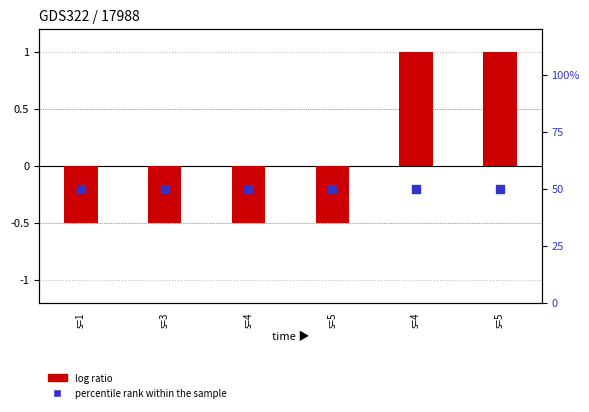

Which series has the largest total across all categories?

percentile rank within the sample